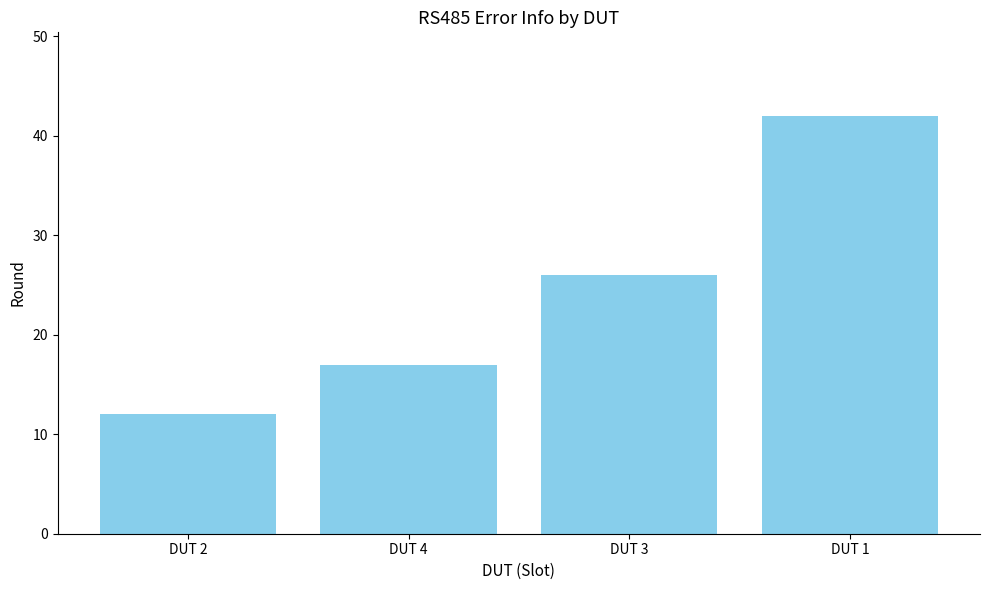

True or false: the data shows 6 at DUT 4.

False